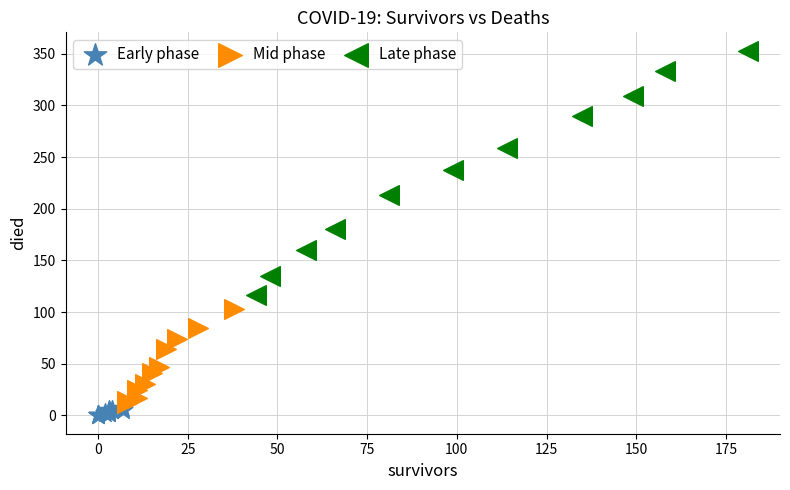

Which series contains the highest Y value?

Late phase